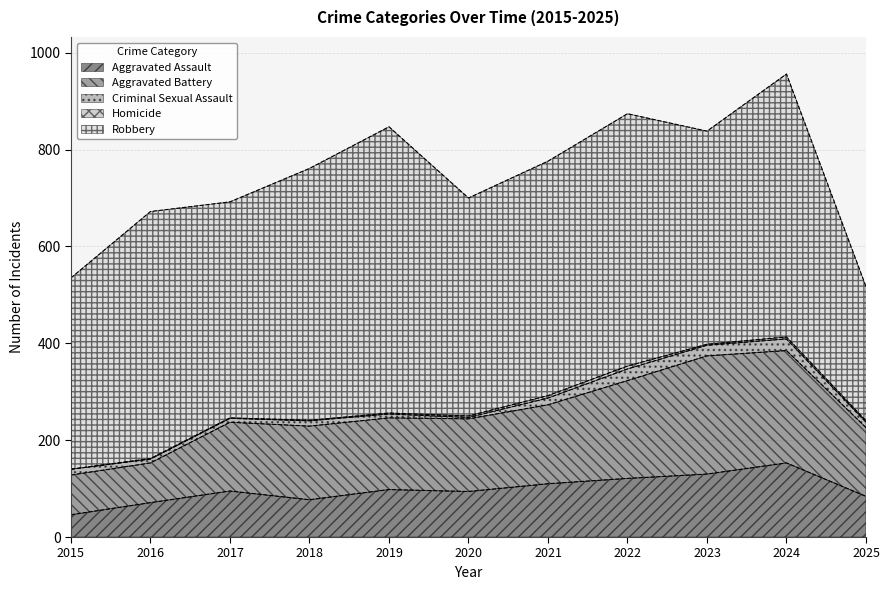

How many distinct data groups are displayed?

5